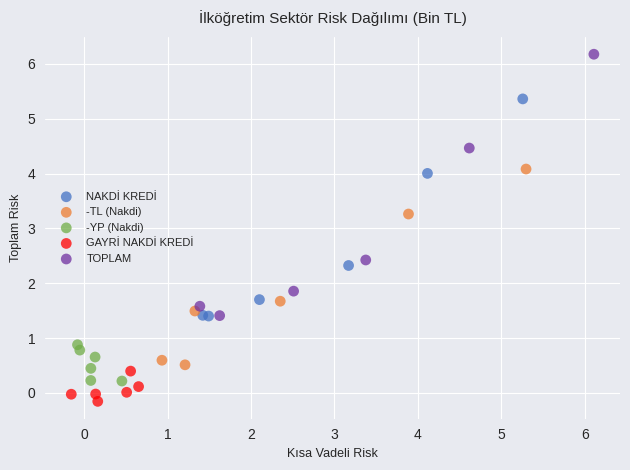

Which series contains the highest Y value?

TOPLAM